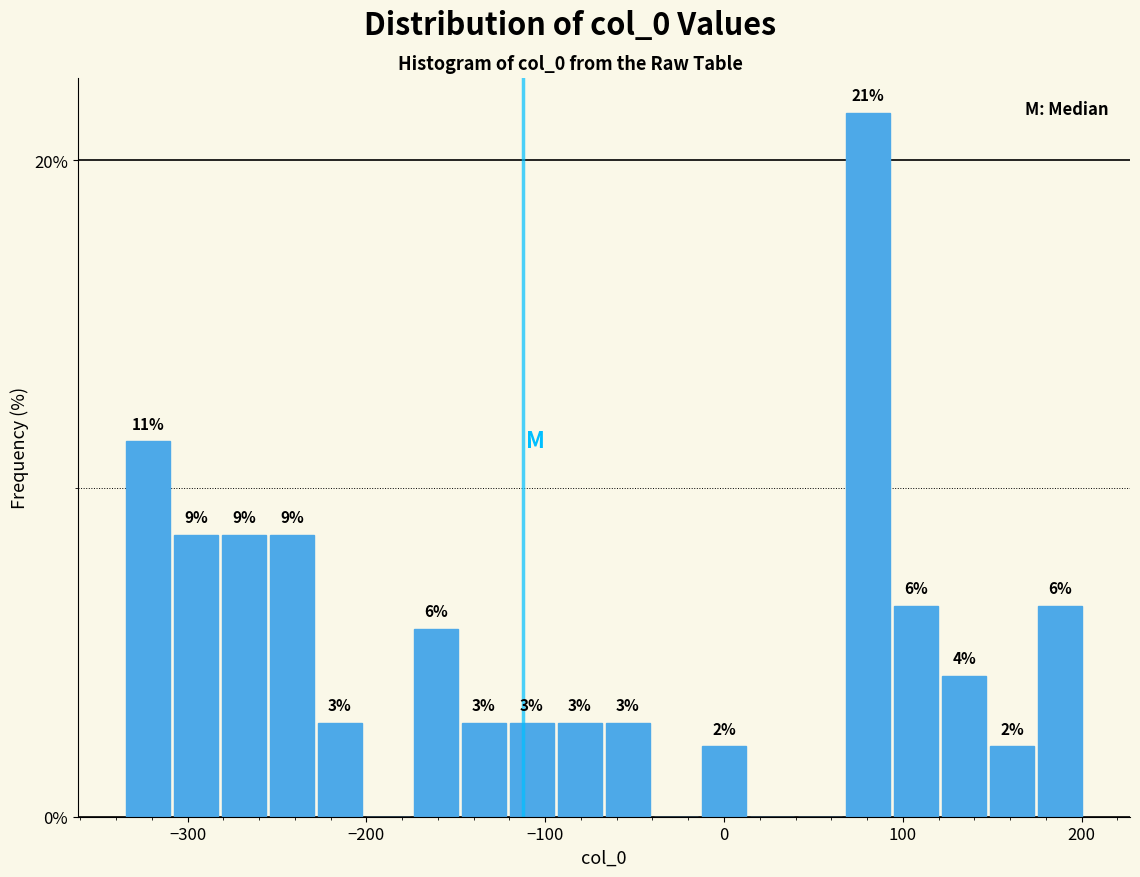

Around what value on the x-axis is the tallest bar? Give the approximate position of its centre, as read against the axis.

80